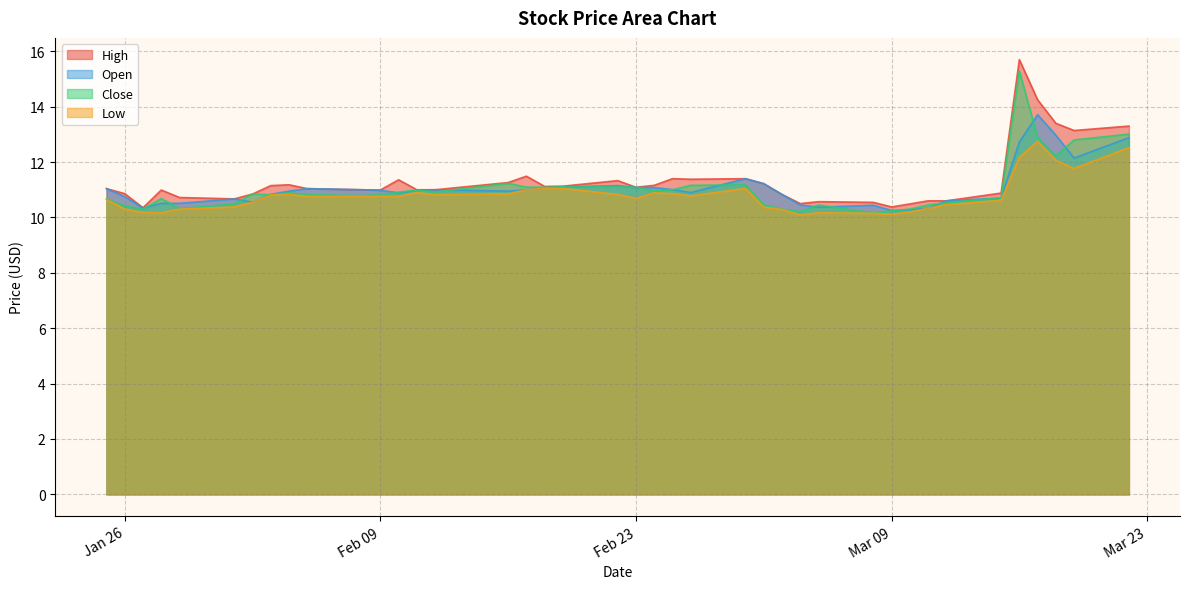

What is the label of the 25th point from the left?

2021-03-01